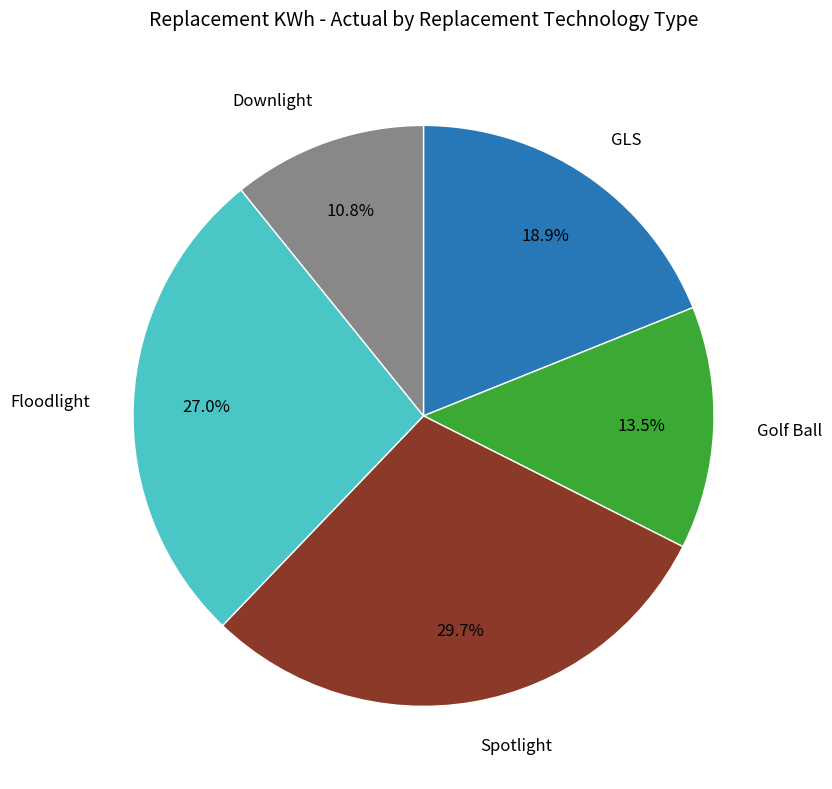

How many slices are in this pie chart?

5